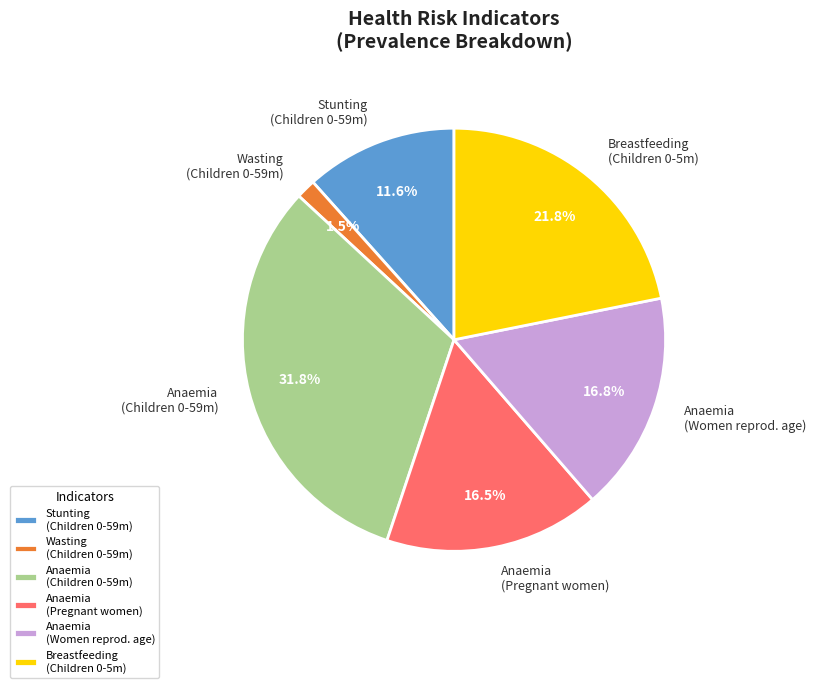

Is there a majority slice in this chart?

No